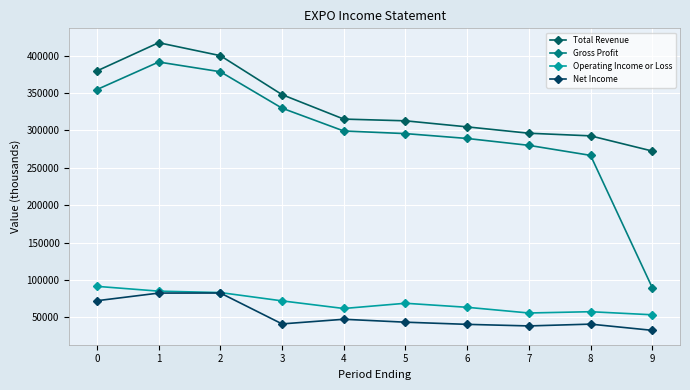

What is the value of the Operating Income or Loss point at the 4th from the left?

72100